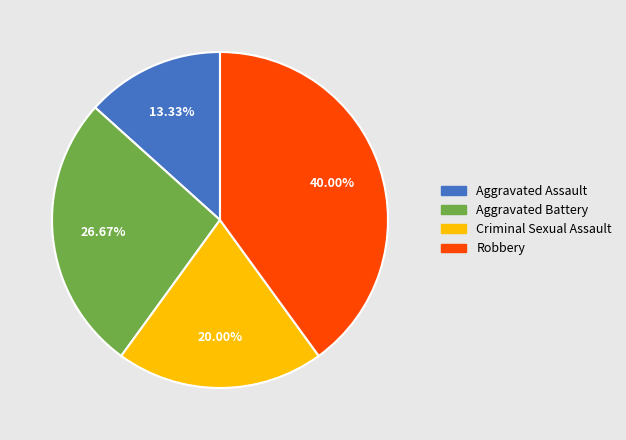

Is there any slice that represents more than half of the pie?

No